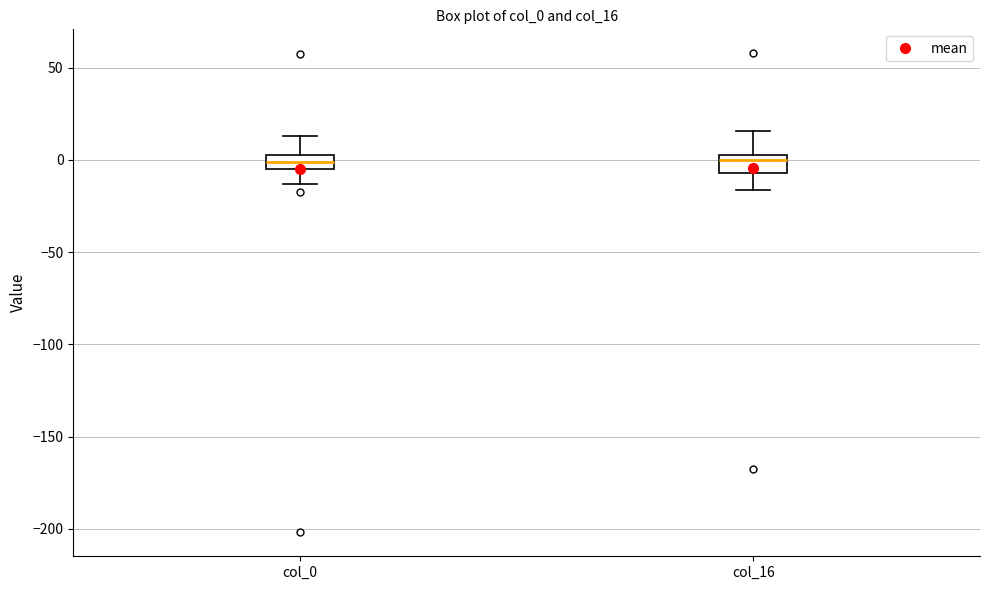

Where is the upper edge of the box for col_16 on the y-axis? The values are not printed on the chart, so give them approximately, as read against the axis.

5